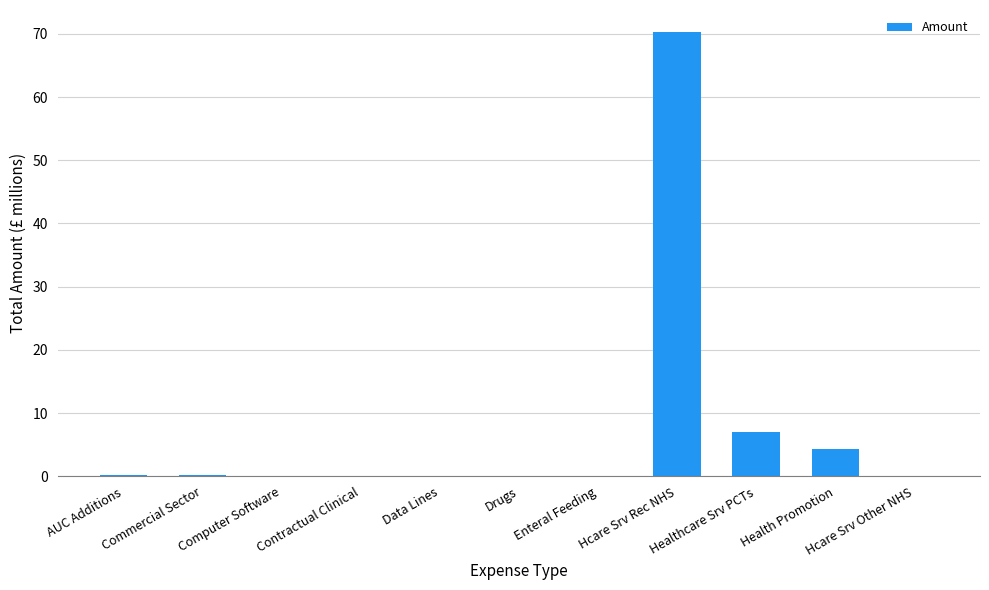

At which category does the chart reach its peak across all series?

Hcare Srv Rec NHS